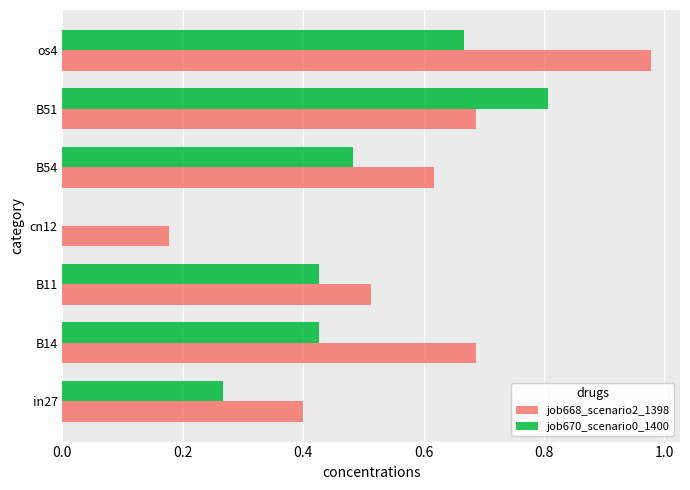

What is the sum of the job670_scenario0_1400 values at B14 and B51?

1.2